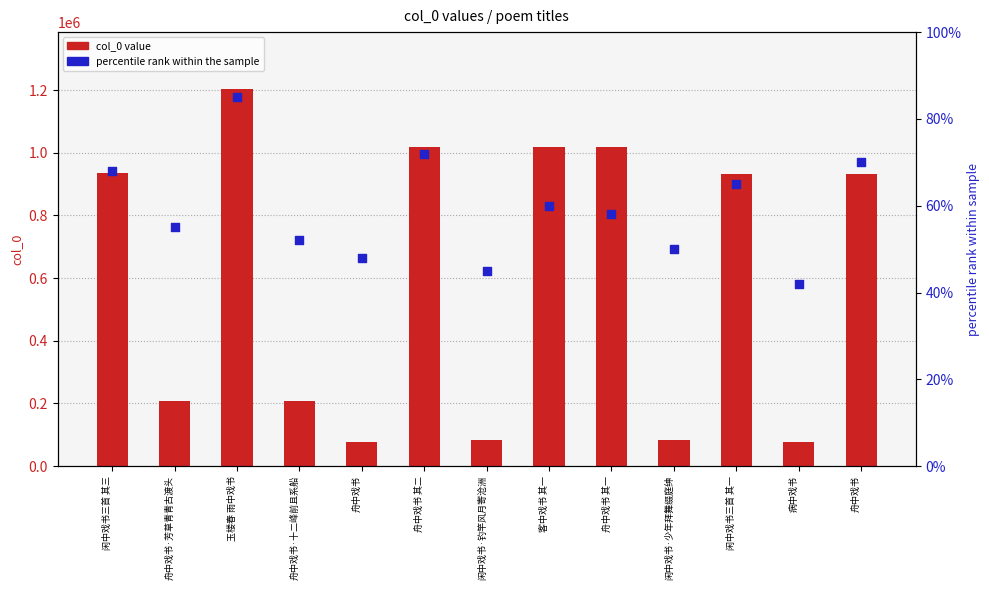

What is the total value across all series at 闲中戏书三首 其一?

932399